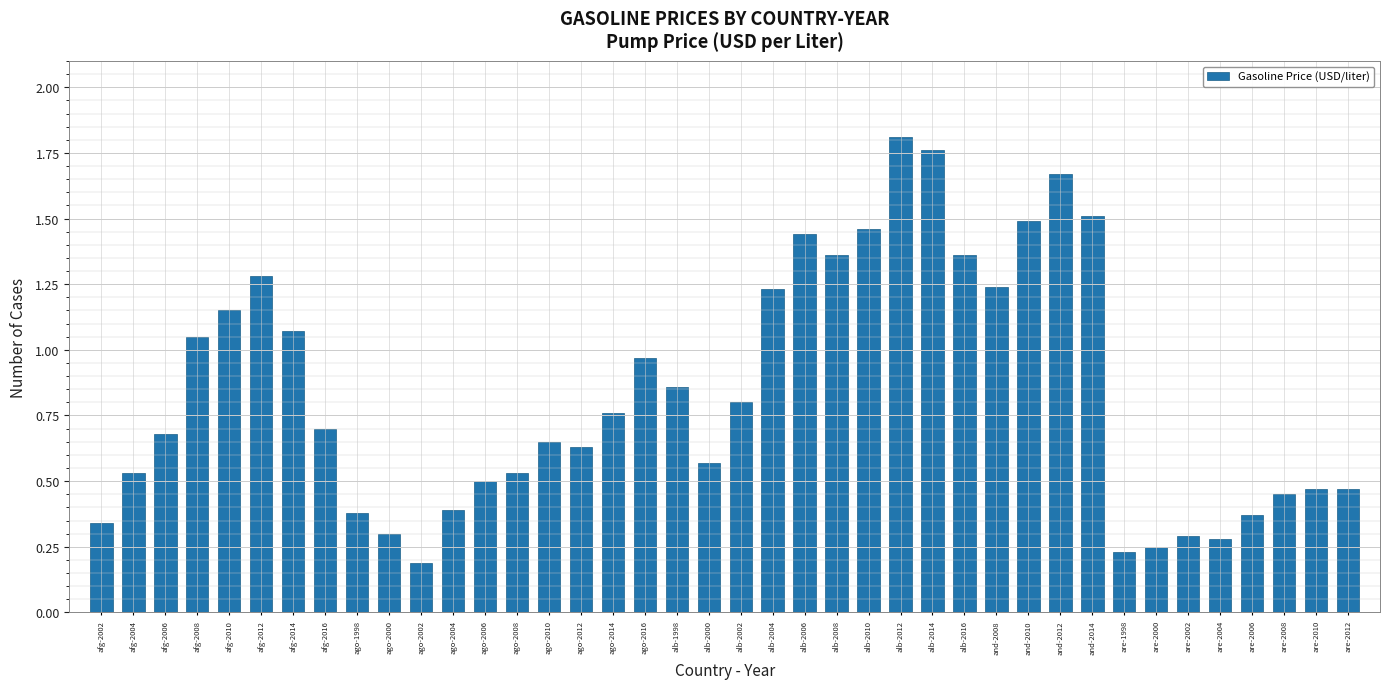

At which category does the chart reach its peak across all series?

alb-2012